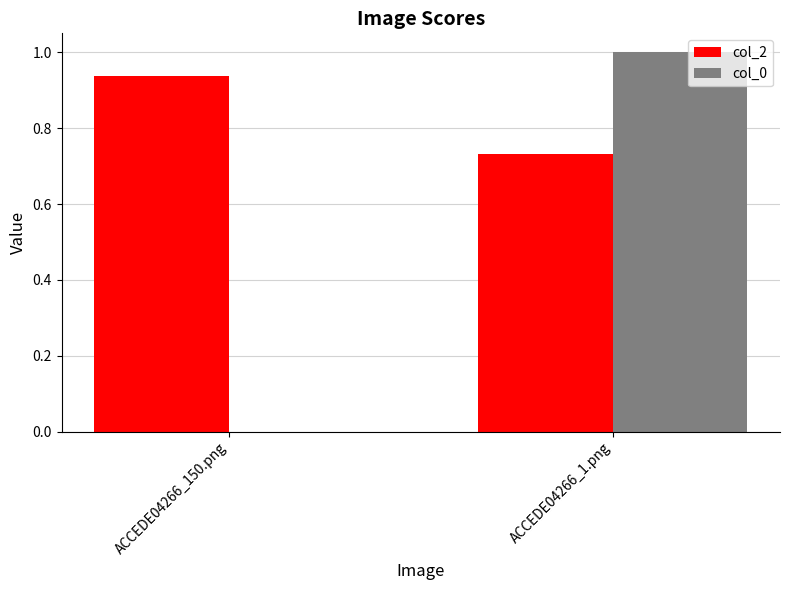

What is the greatest value displayed?

1.0